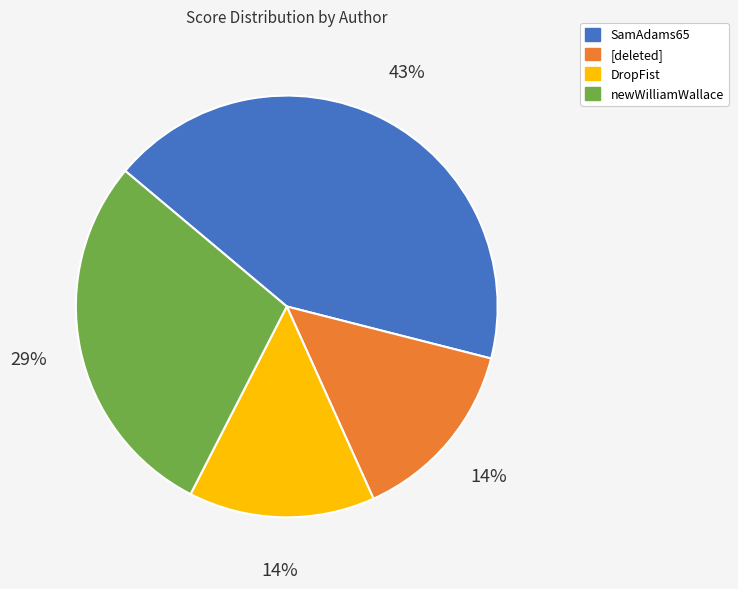

What is the ratio of the value at [deleted] to the value at DropFist?

1.0